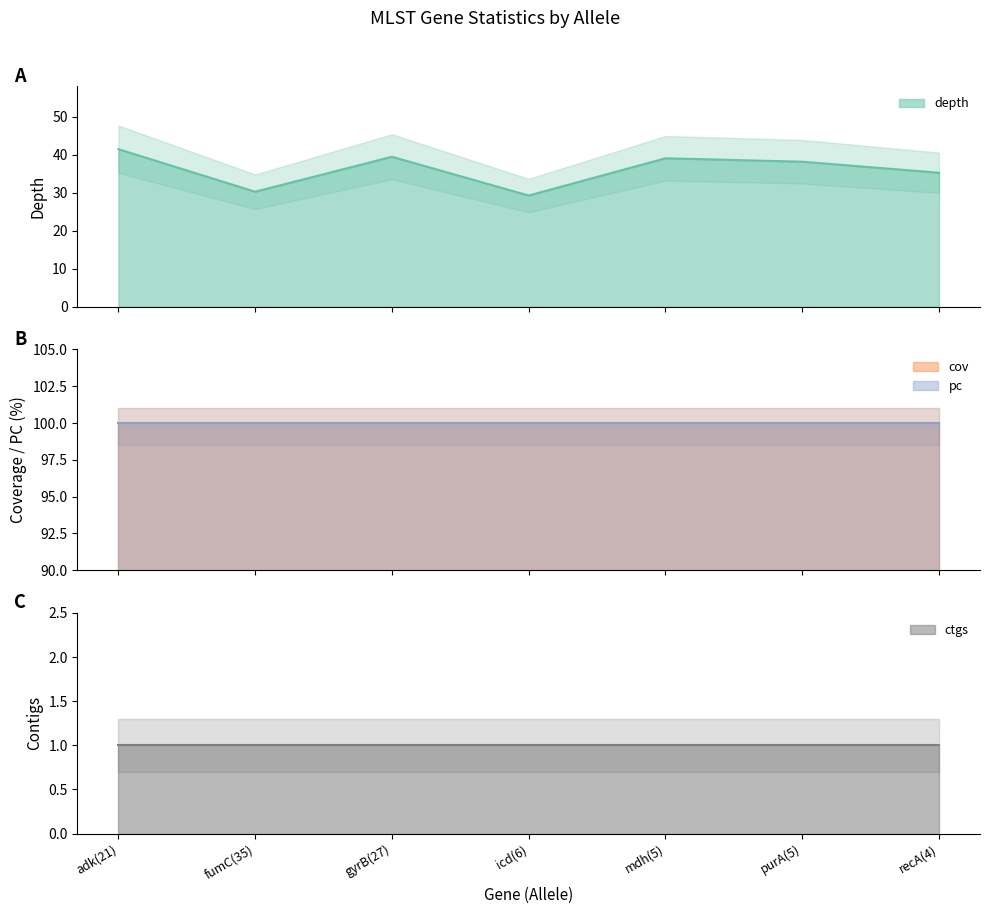

Which series has the largest range (max minus min)?

depth